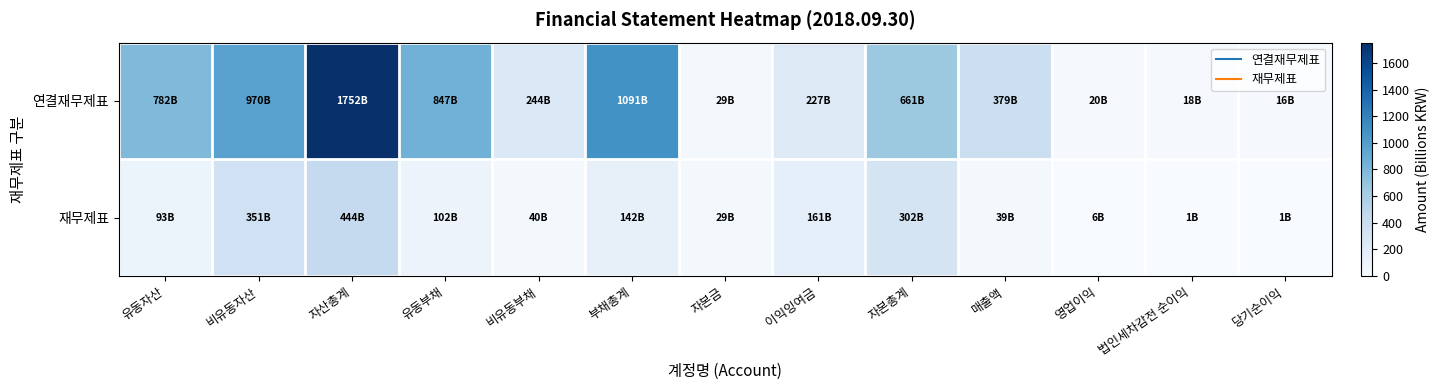

Reading right to left, transcribe all the data shown in this chart.

연결재무제표: 당기순이익=15.8	법인세차감전 순이익=17.6	영업이익=19.6	매출액=379.1	자본총계=661.1	이익잉여금=227.5	자본금=29.3	부채총계=1090.6	비유동부채=243.6	유동부채=847.0	자산총계=1751.7	비유동자산=969.9	유동자산=781.9
재무제표: 당기순이익=1.2	법인세차감전 순이익=1.3	영업이익=6.3	매출액=38.9	자본총계=301.9	이익잉여금=161.1	자본금=29.3	부채총계=142.3	비유동부채=40.1	유동부채=102.3	자산총계=444.2	비유동자산=351.4	유동자산=92.9